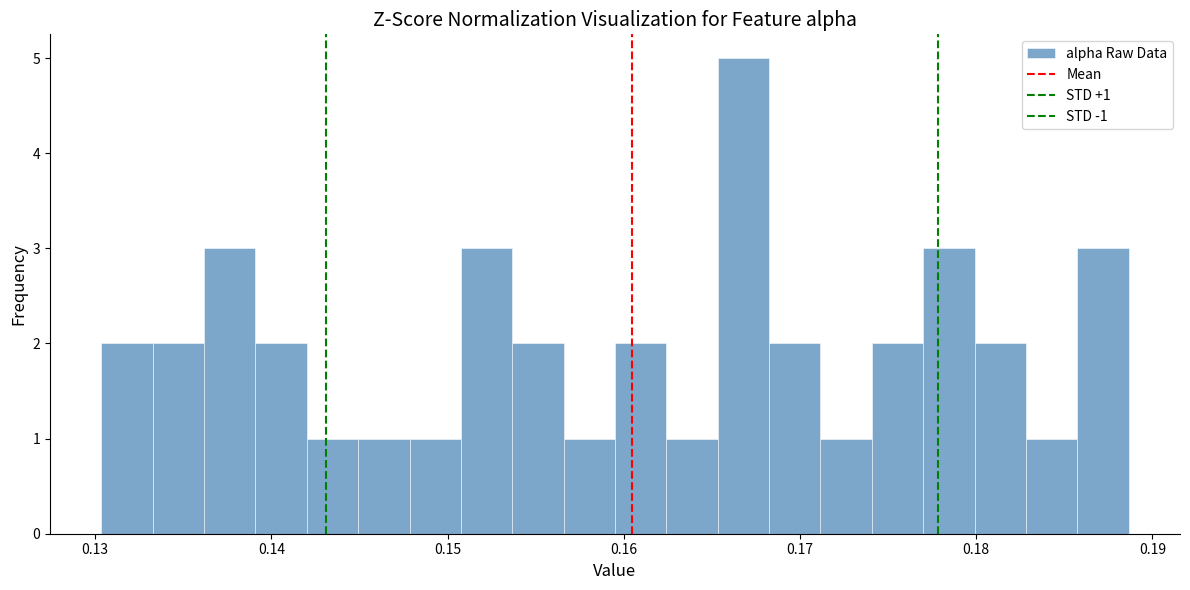

Read against the x-axis, roughly where is the centre of the tallest bar?

0.167